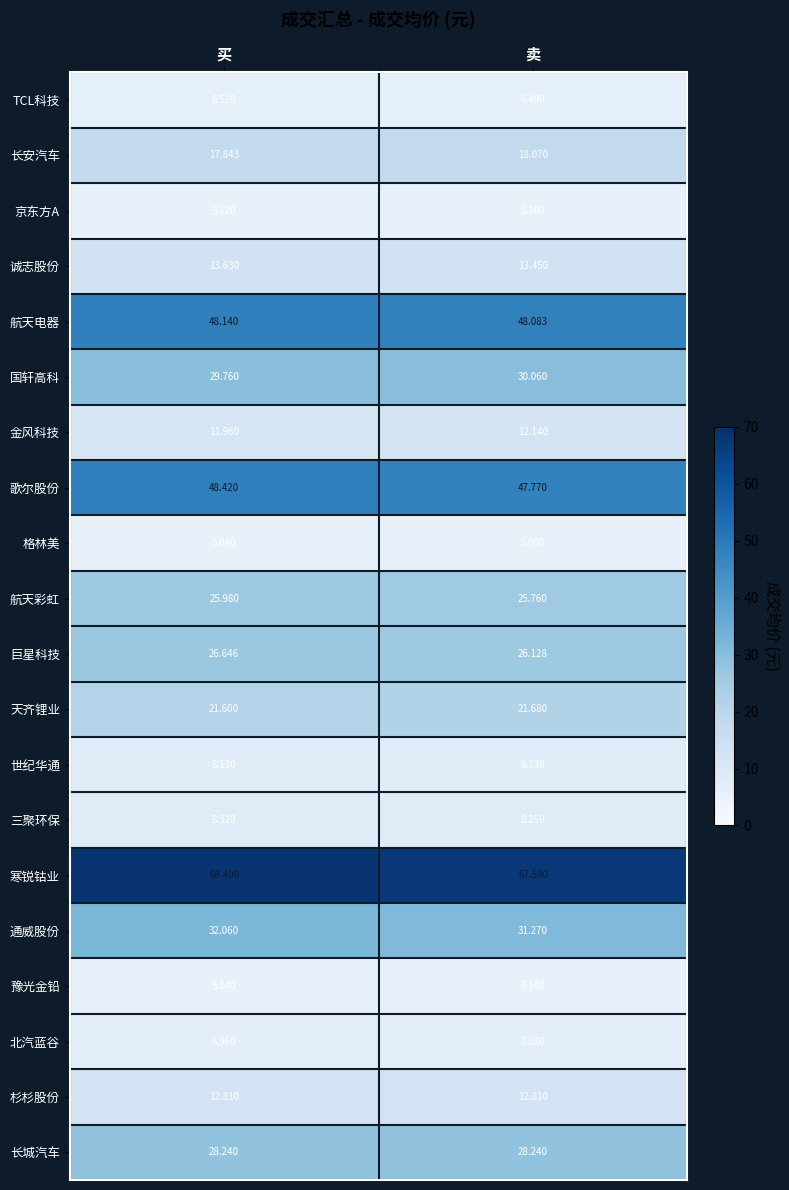

Which category has the highest value across all series?

买